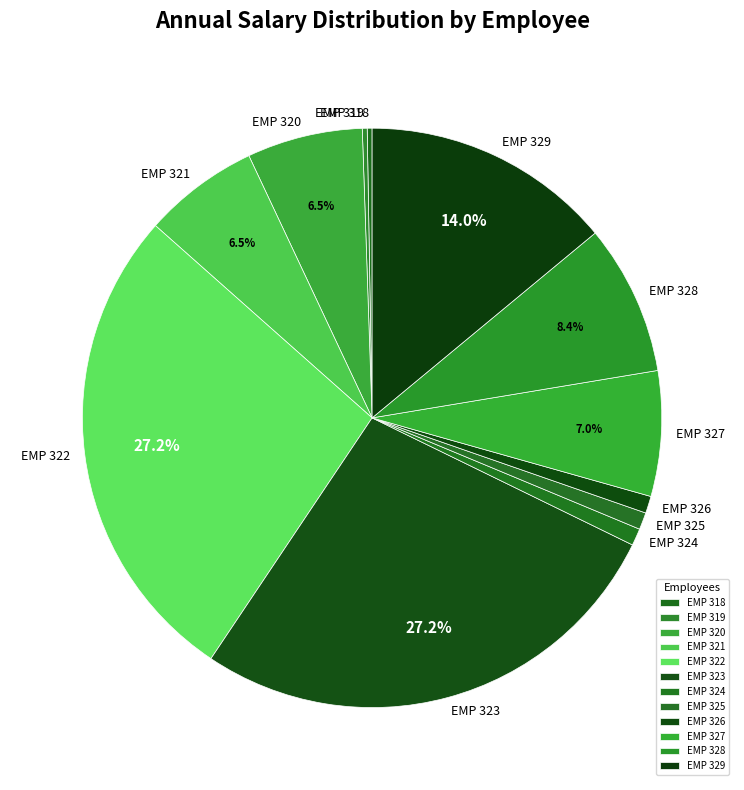

Is EMP 324 the majority of the pie?

No